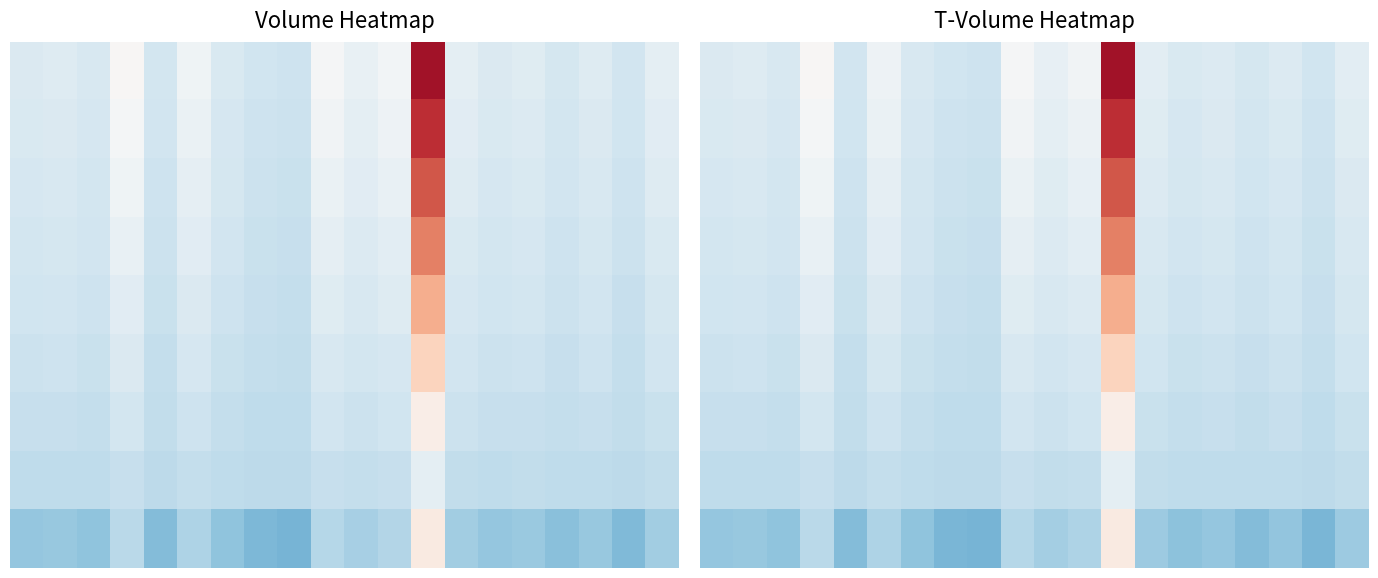

At how many categories does at least one series exceed 1?

1